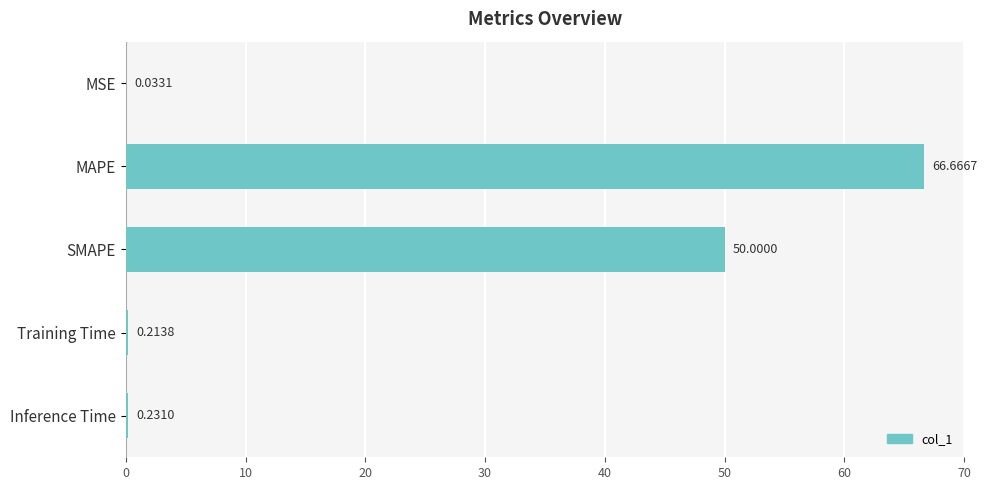

What is the greatest value displayed?

66.7